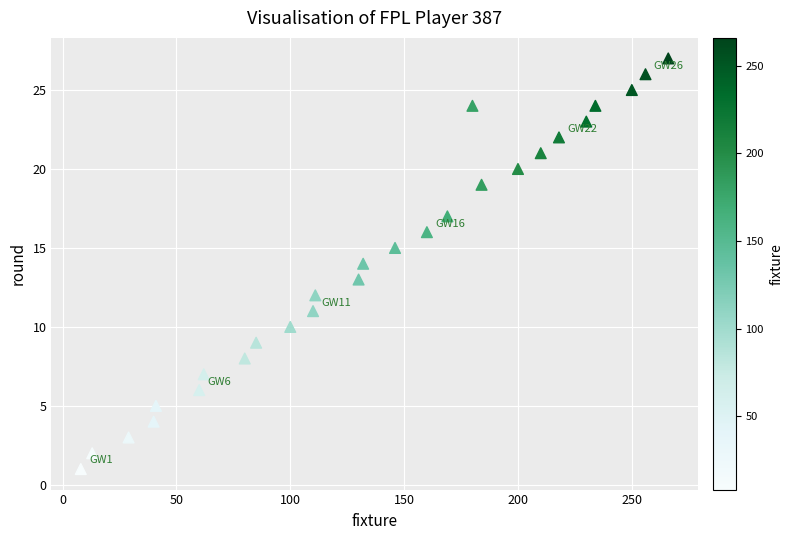

What is the range of X values (max minus min)?

258